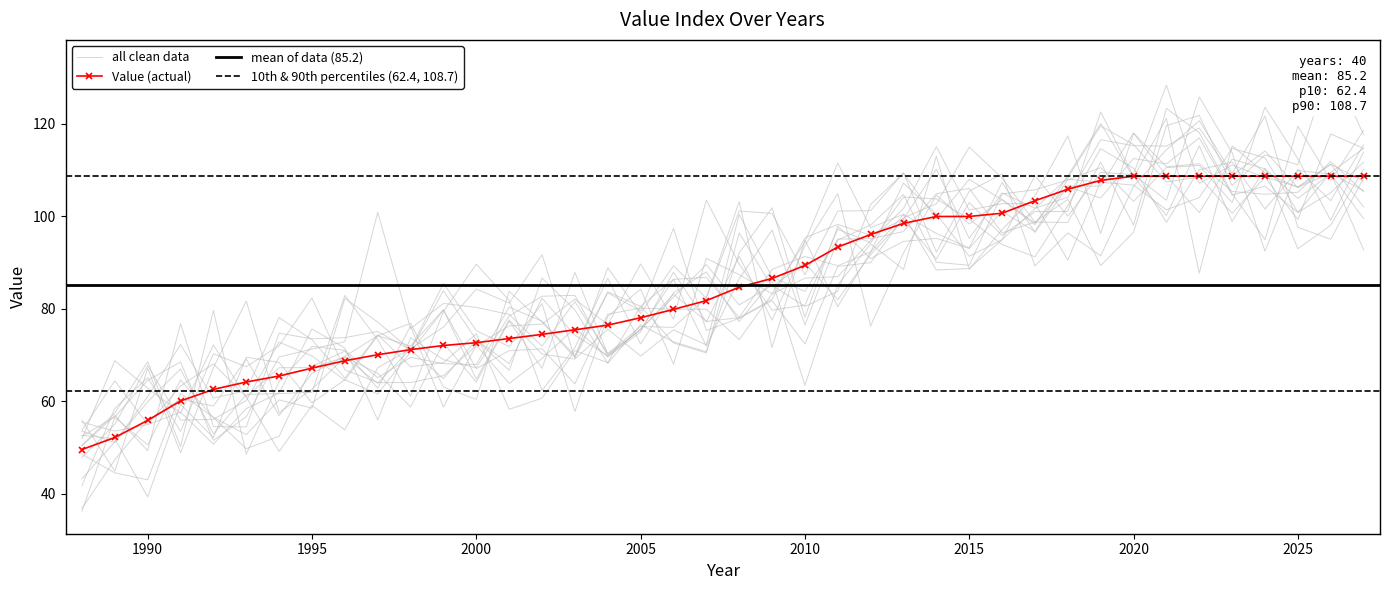

What is the value of the 9th point from the left?

68.8